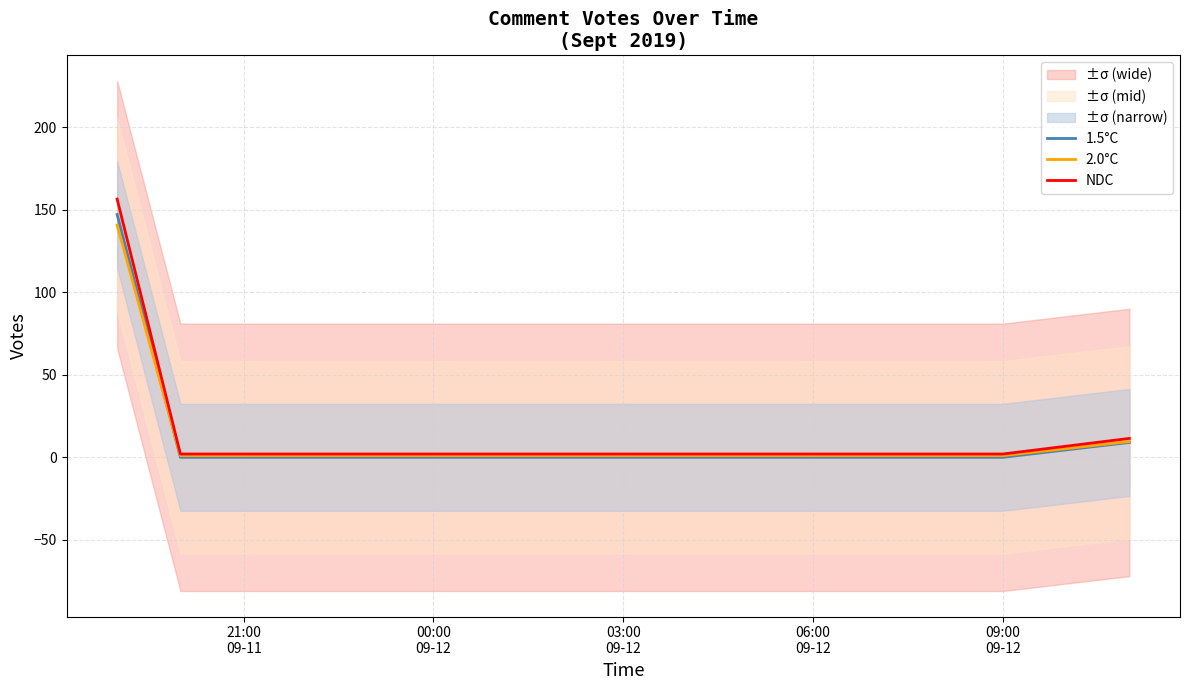

True or false: 1.5°C and NDC intersect in this chart.

False